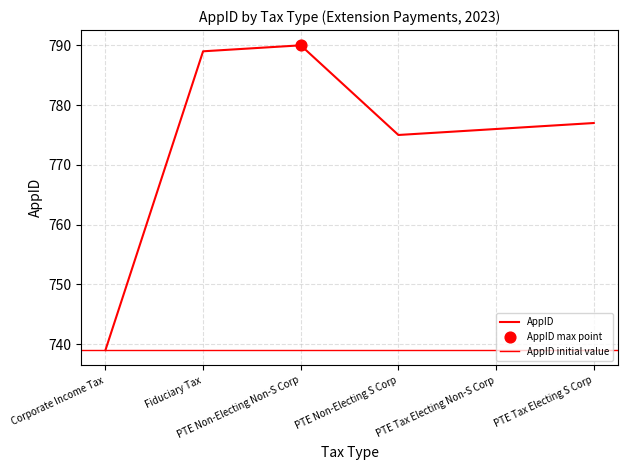

What is the change in value from Corporate Income Tax to PTE Tax Electing S Corp?

+38